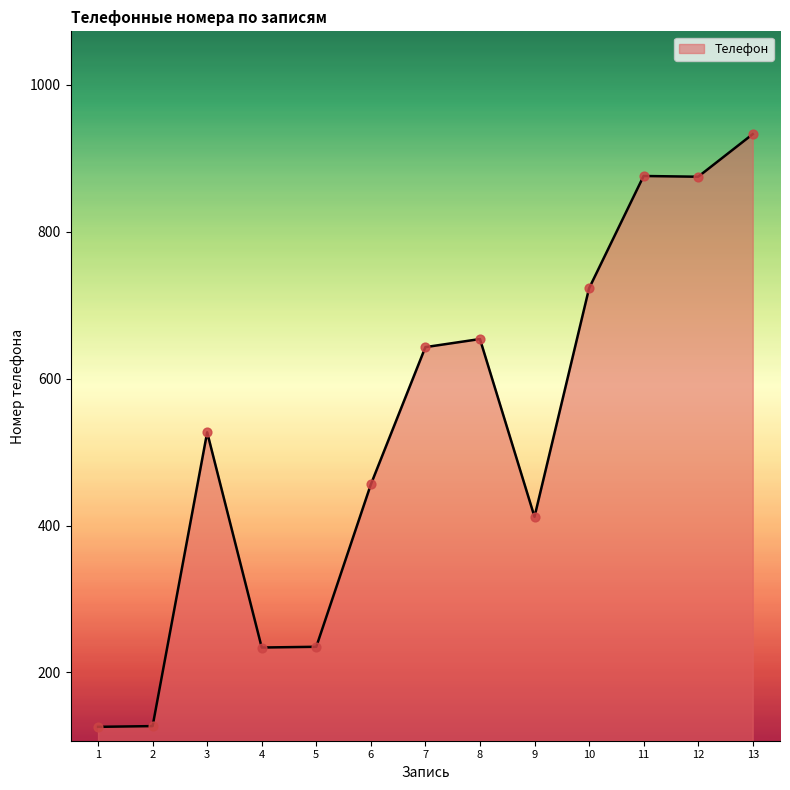

Which has a higher value, 8 or 5?

8